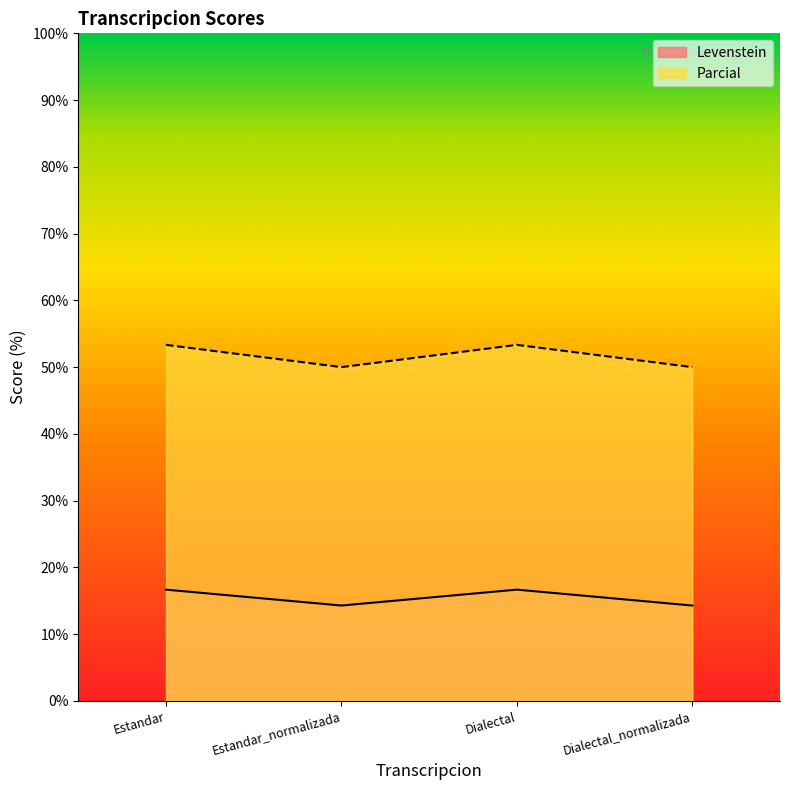

What is the spread (max minus min) of values at Dialectal_normalizada?

35.7